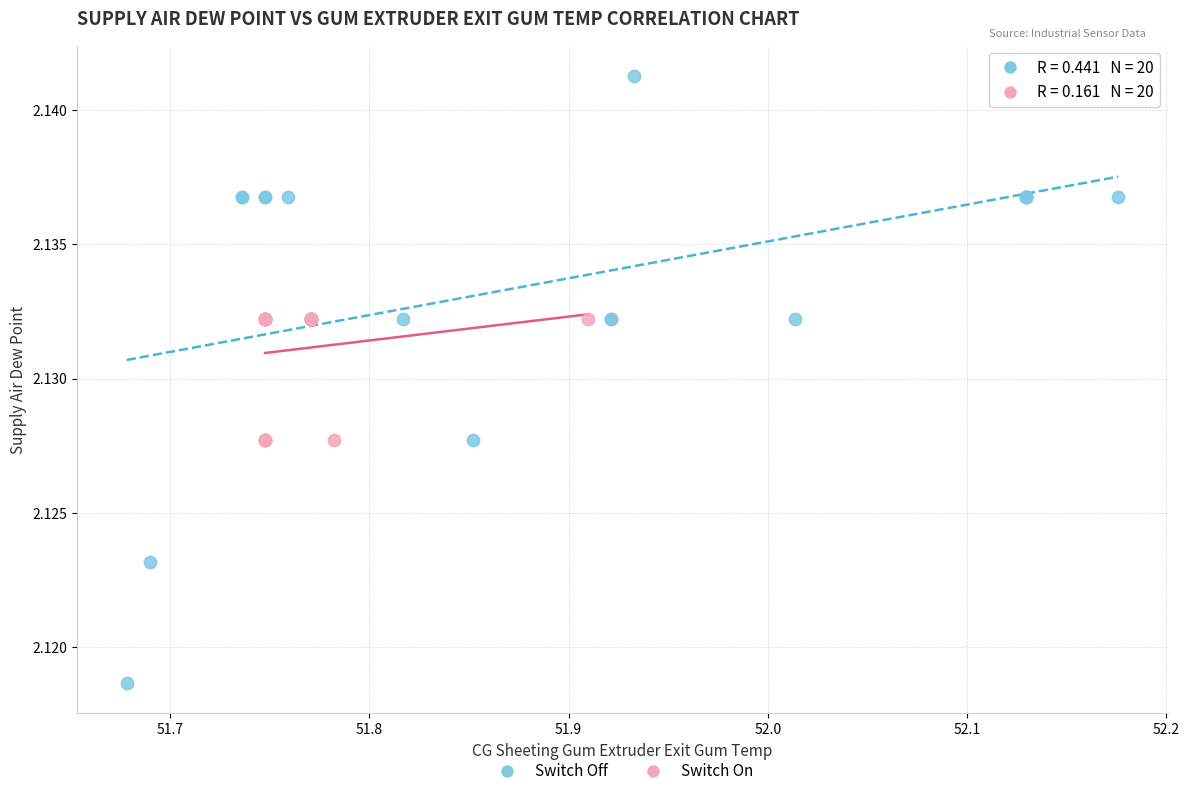

Which series contains the lowest Y value?

Switch Off